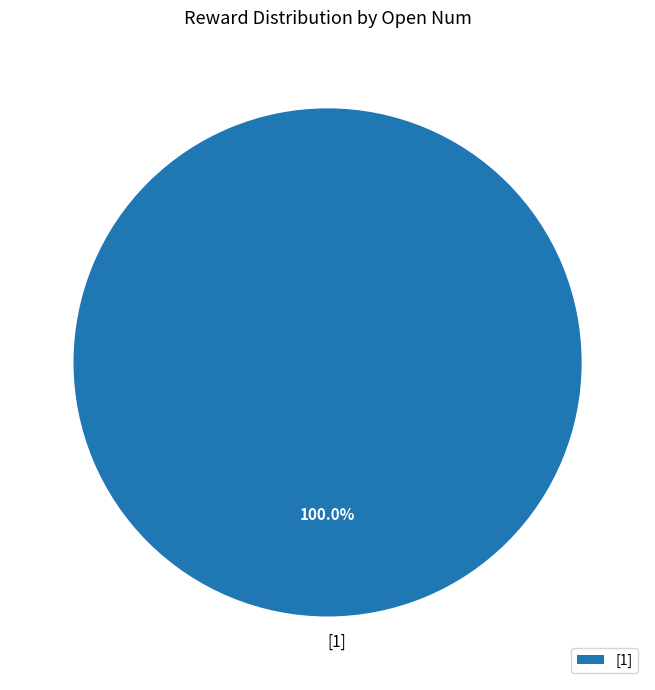

Does [1] represent more than half of the total?

Yes